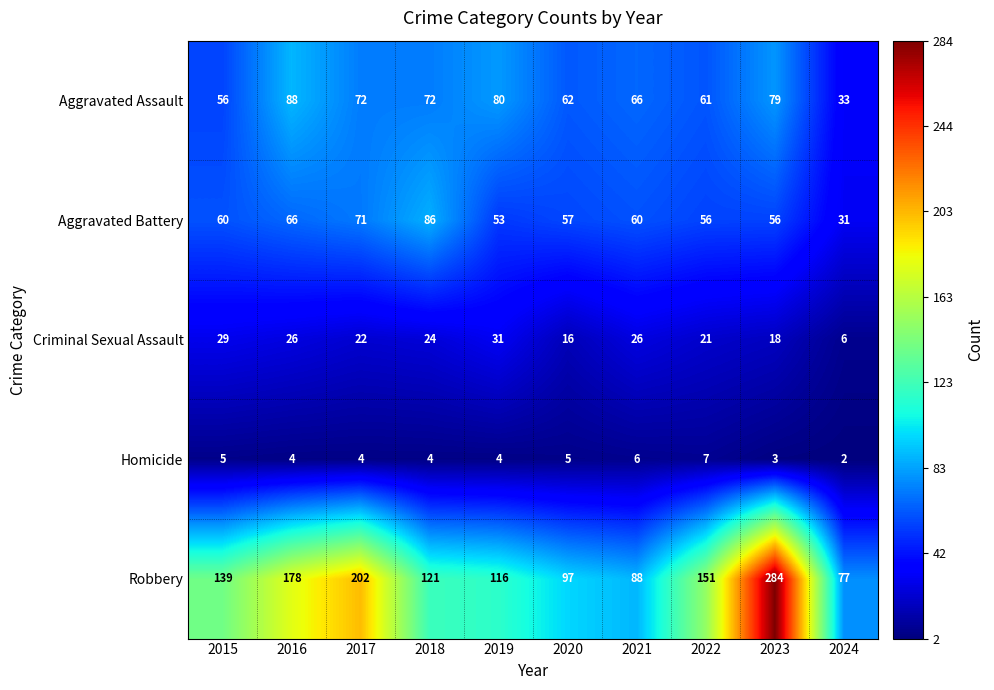

Which series has the largest total across all categories?

Robbery